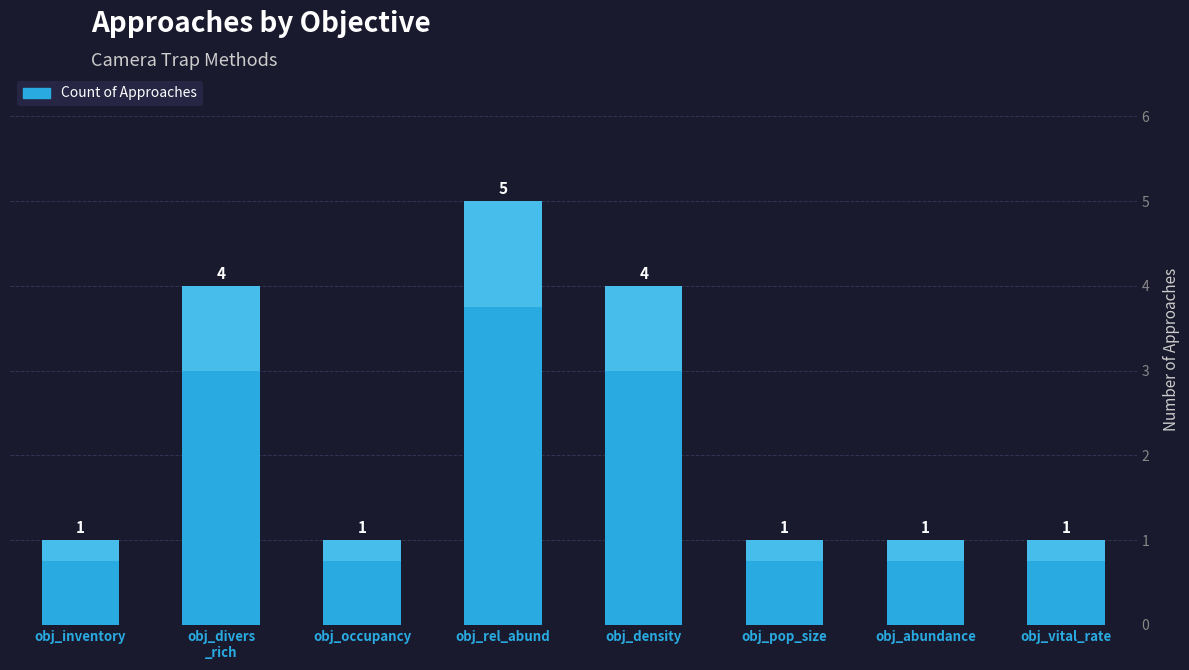

How many categories are shown in the chart?

8